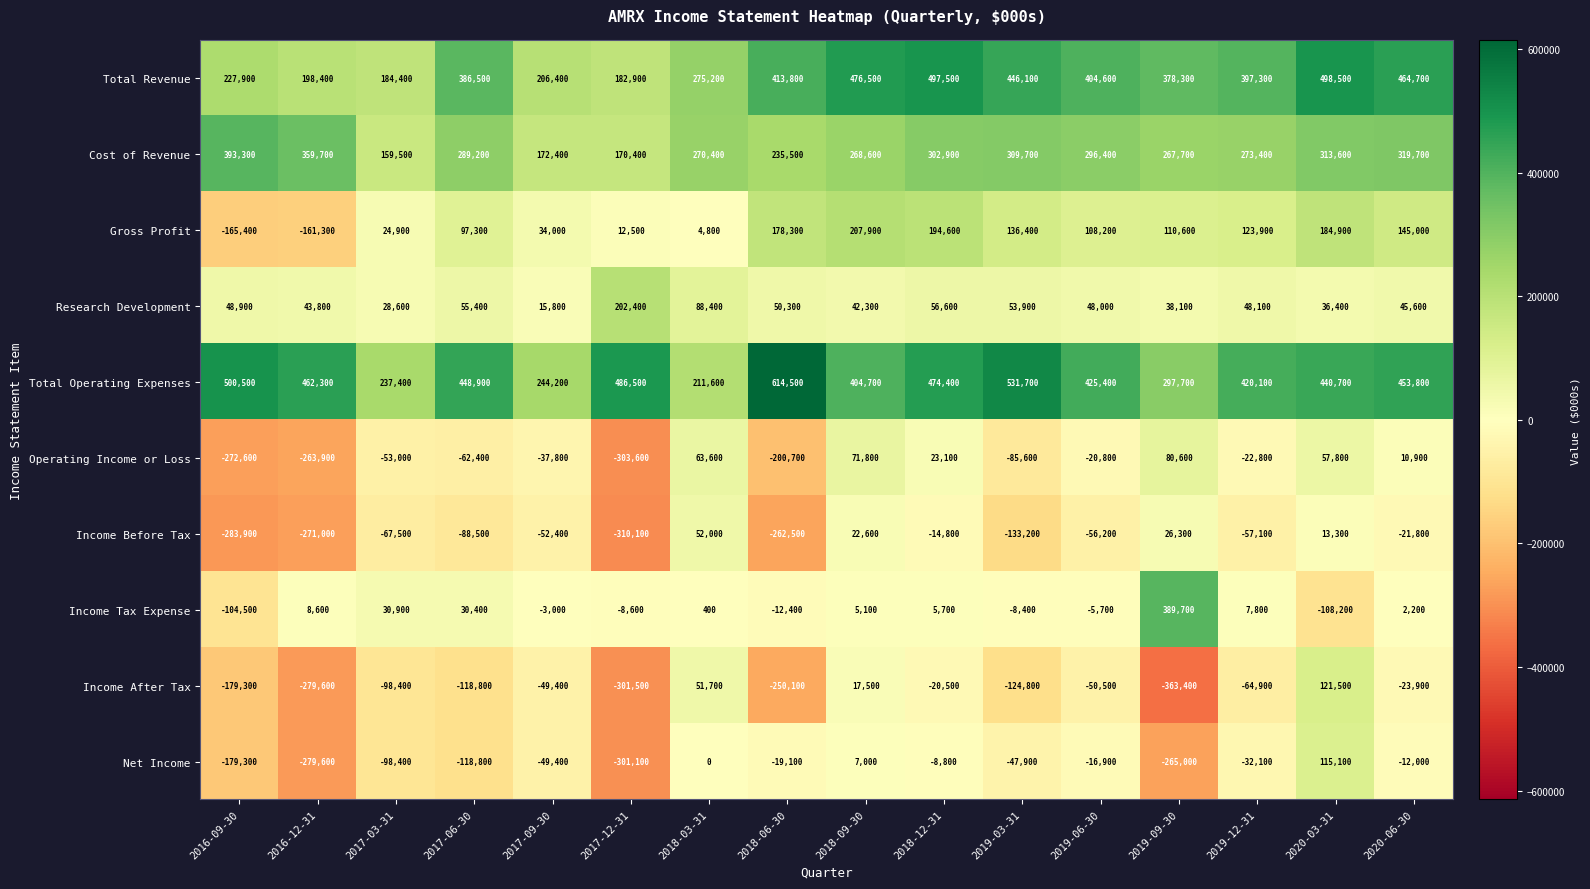

Rank the series by their maximum value, from lowest to highest.

Income Before Tax, Operating Income or Loss, Net Income, Income After Tax, Research Development, Gross Profit, Income Tax Expense, Cost of Revenue, Total Revenue, Total Operating Expenses